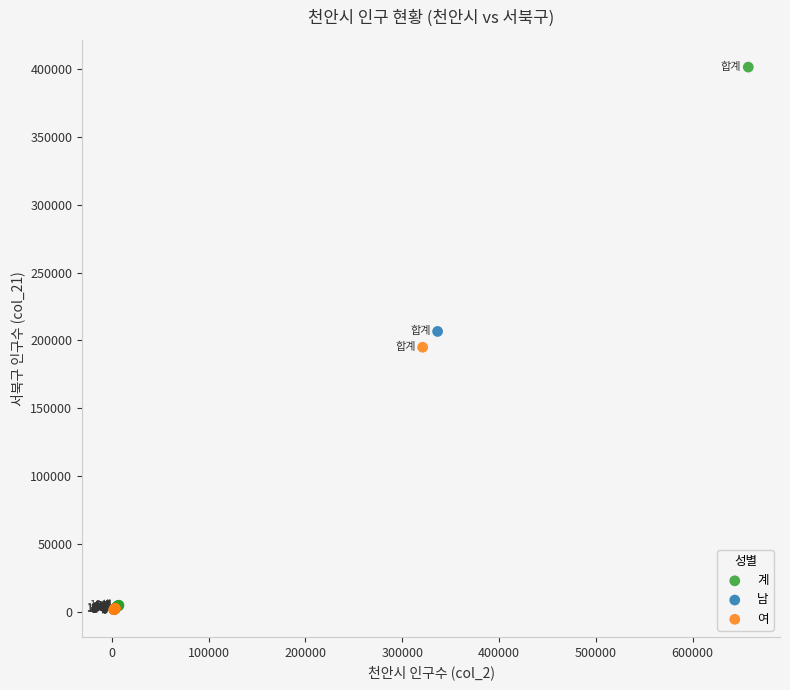

What are all the series names shown in the legend?

계, 남, 여